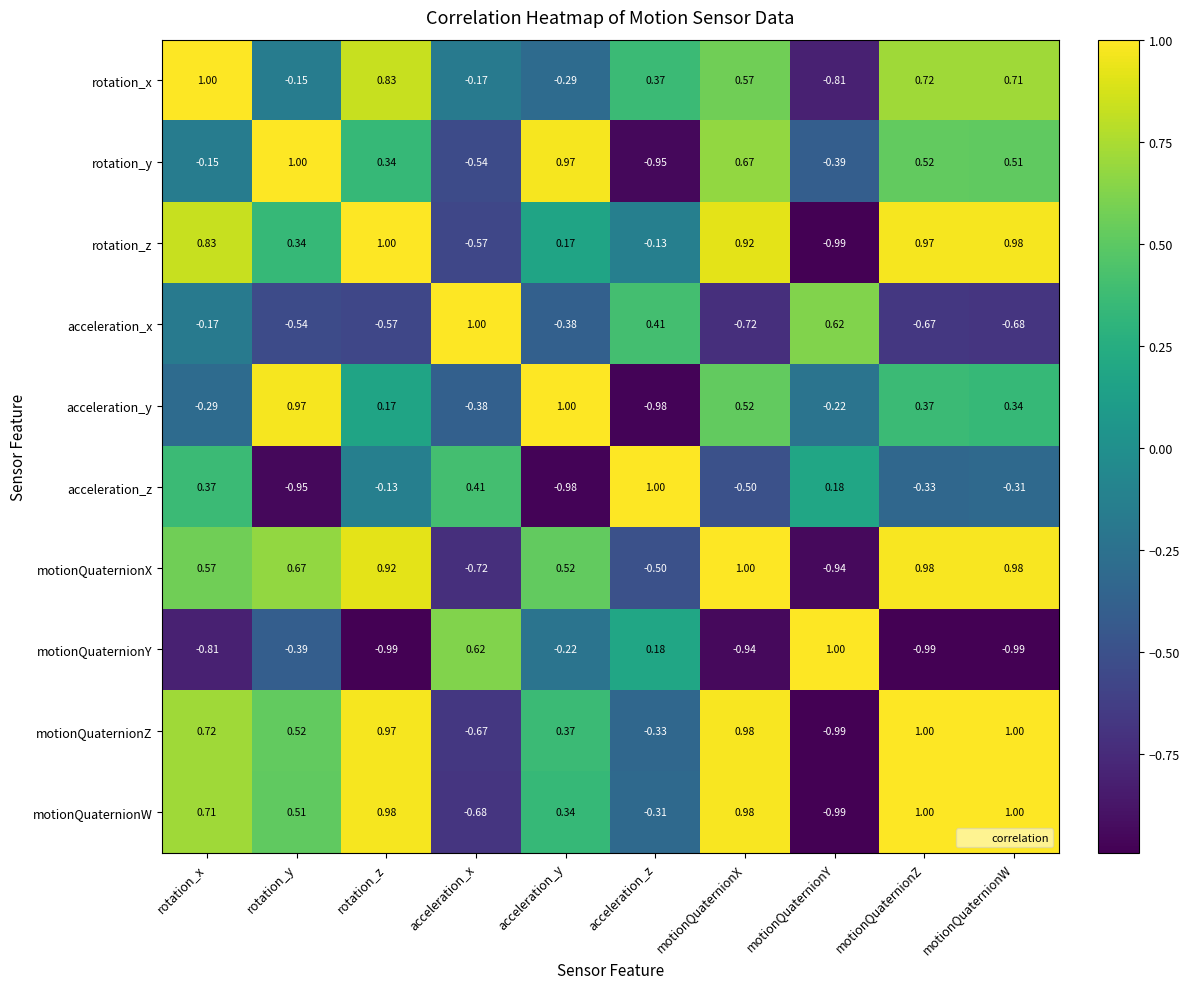

Where is motionQuaternionY nearest to the value 0?

acceleration_z